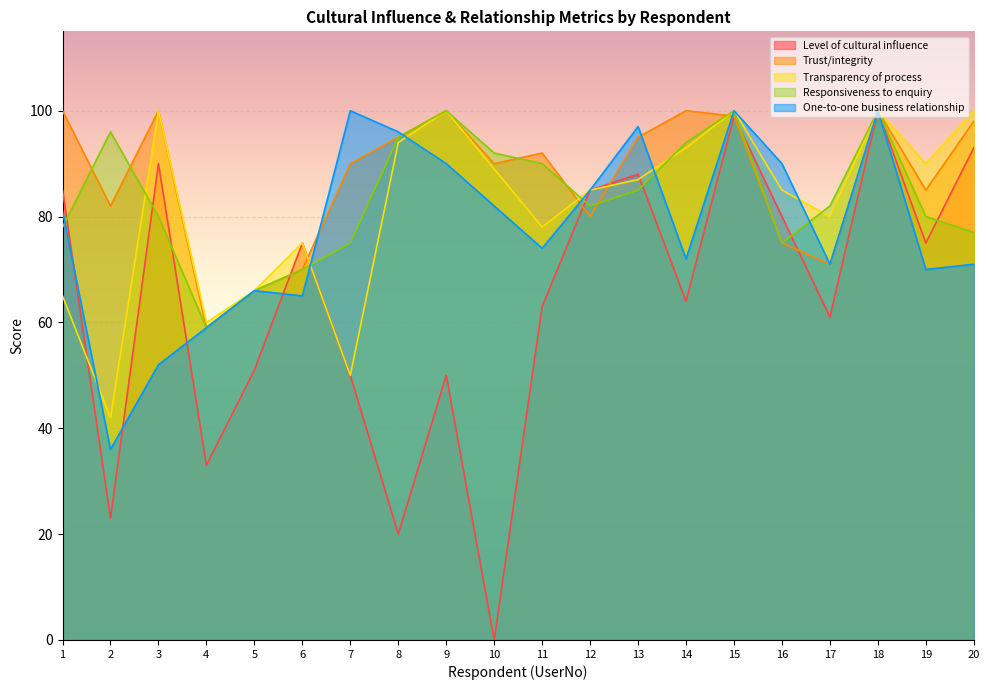

Reading left to right, transcribe all the data shown in this chart.

Level of cultural influence: 1=85	2=23	3=90	4=33	5=51	6=75	7=50	8=20	9=50	10=0	11=63	12=85	13=88	14=64	15=99	16=80	17=61	18=100	19=75	20=93
Trust/integrity: 1=100	2=82	3=100	4=59	5=66	6=70	7=90	8=95	9=100	10=90	11=92	12=80	13=95	14=100	15=99	16=75	17=71	18=100	19=85	20=98
Transparency of process: 1=65	2=42	3=100	4=60	5=66	6=75	7=50	8=94	9=100	10=89	11=78	12=85	13=87	14=93	15=100	16=85	17=80	18=100	19=90	20=100
Responsiveness to enquiry: 1=78	2=96	3=80	4=59	5=66	6=70	7=75	8=95	9=100	10=92	11=90	12=82	13=85	14=94	15=100	16=75	17=82	18=100	19=80	20=77
One-to-one business relationship: 1=81	2=36	3=52	4=59	5=66	6=65	7=100	8=96	9=90	10=82	11=74	12=85	13=97	14=72	15=100	16=90	17=71	18=100	19=70	20=71